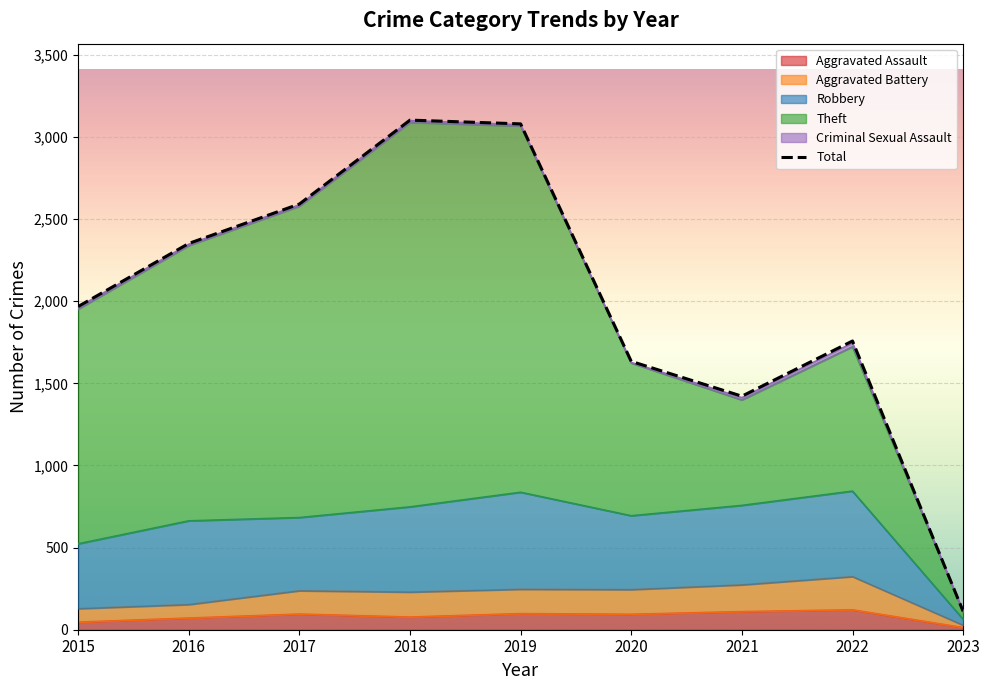

What is the value of the 5th point from the left?

3080